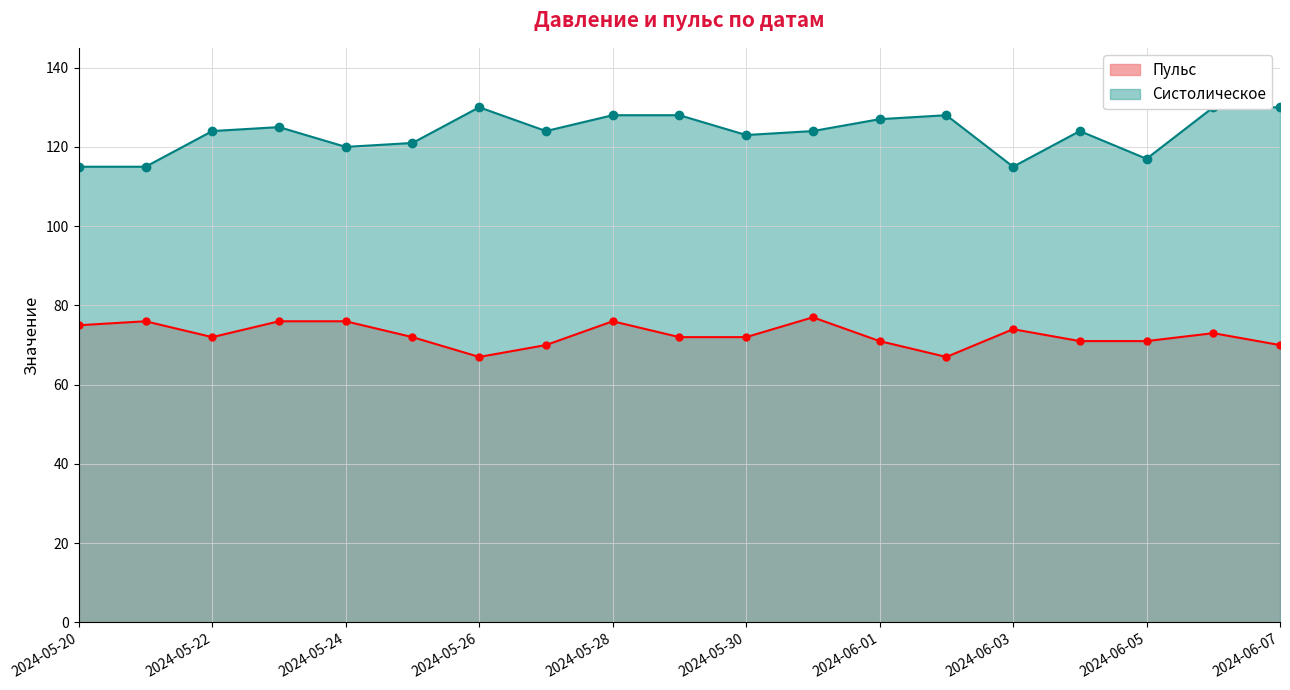

What is the greatest value displayed?

130